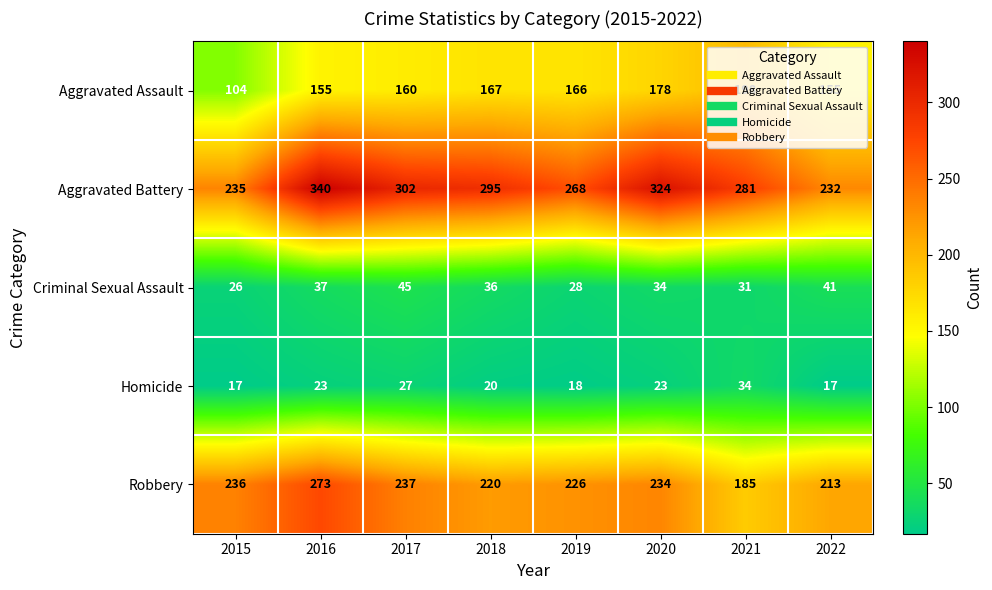

What is the difference between the highest and lowest values at 2017?

275